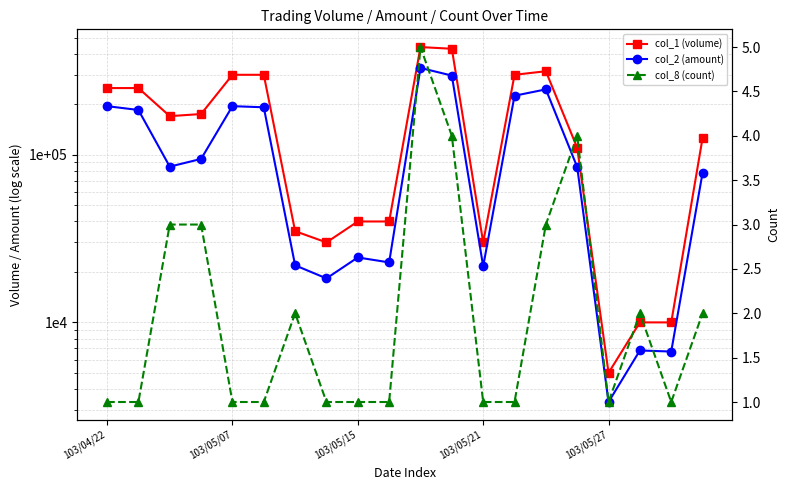

List the series in order of their overall mean, highest first.

col_1 (volume), col_2 (amount), col_8 (count)